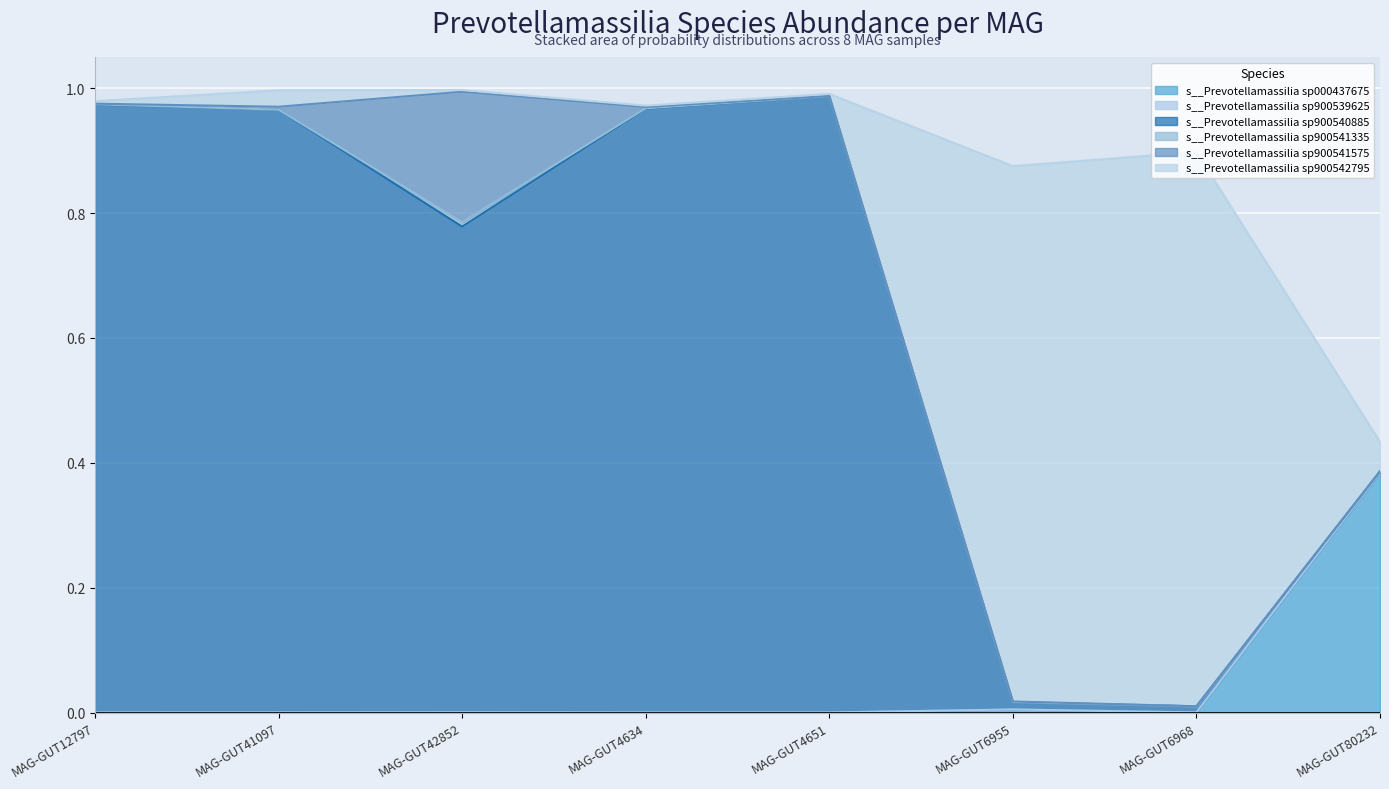

True or false: s__Prevotellamassilia sp900539625 and s__Prevotellamassilia sp000437675 intersect in this chart.

False